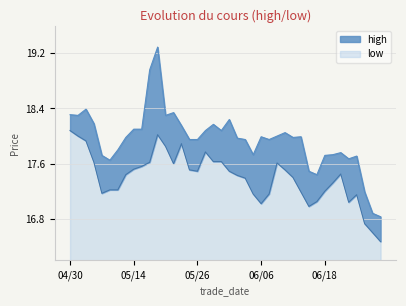

What is the total value across all series at 20250624?

34.9